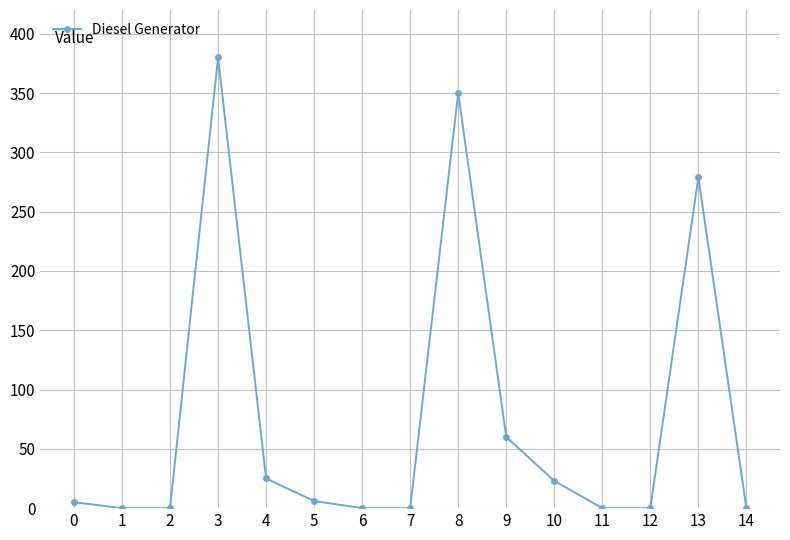

What is the difference between the maximum and second lowest values?

380